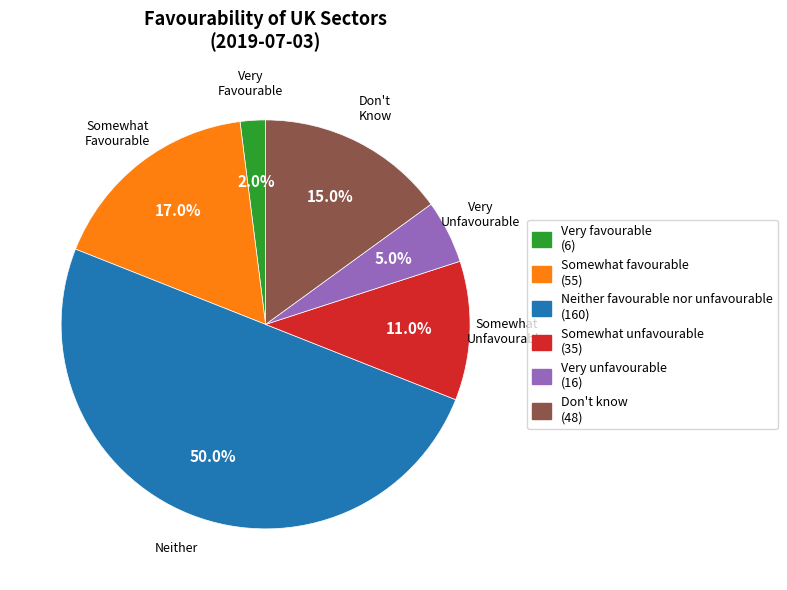

How many segments does this pie chart have?

6